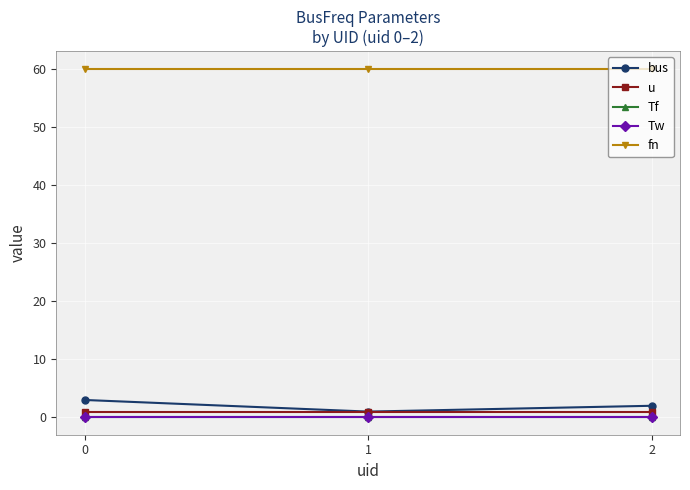

Rank the series by their maximum value, from highest to lowest.

fn, bus, u, Tf, Tw